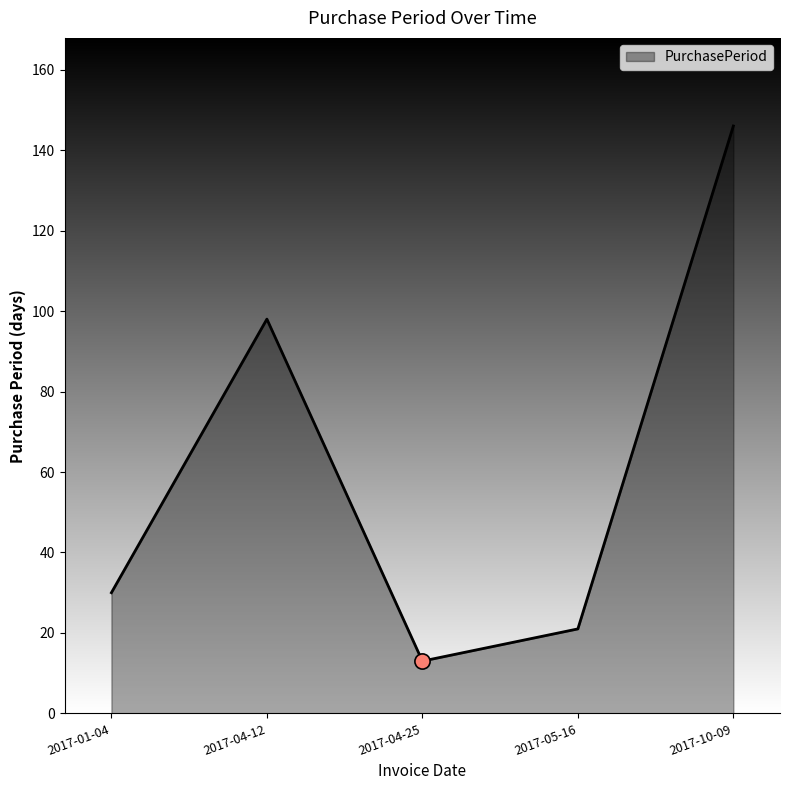

Between 2017-04-12 and 2017-01-04, which is larger?

2017-04-12